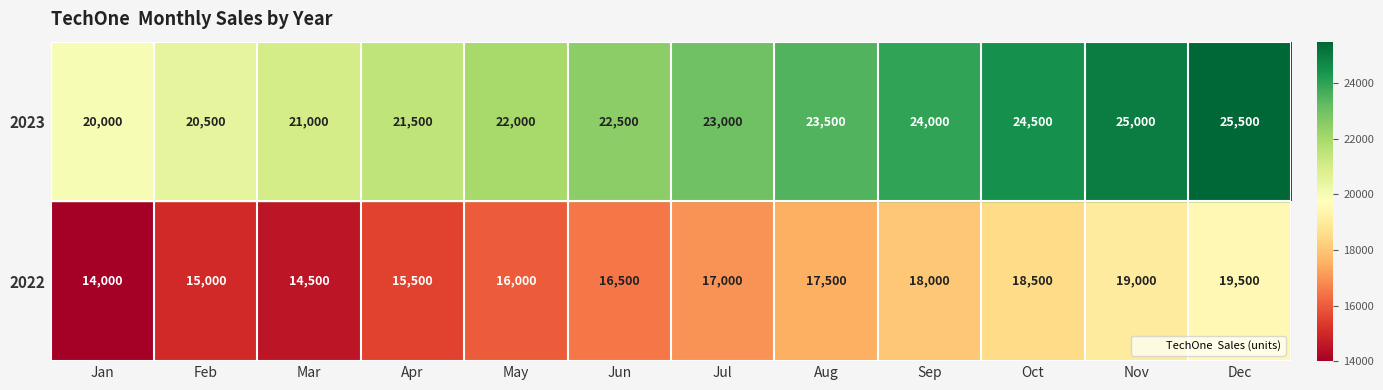

Which series has the largest total across all categories?

2023